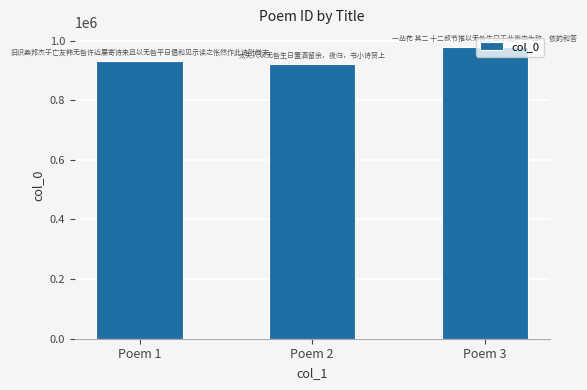

Reading left to right, list all the values displayed in this chart.

931261	921955	979650